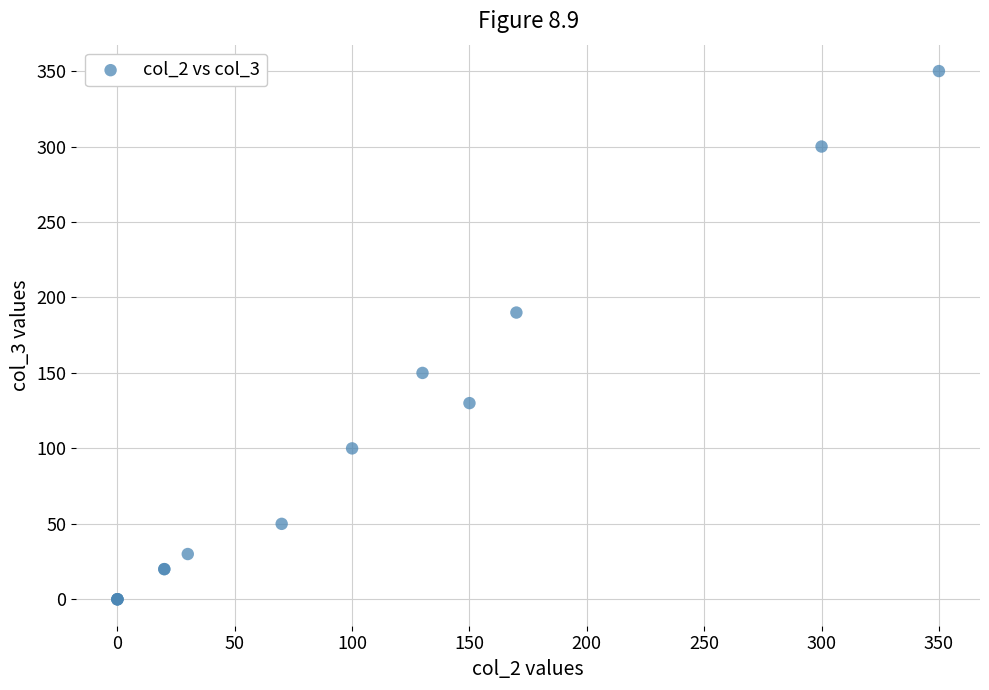

What Y value in the scatter plot is closest to 175?

190.0